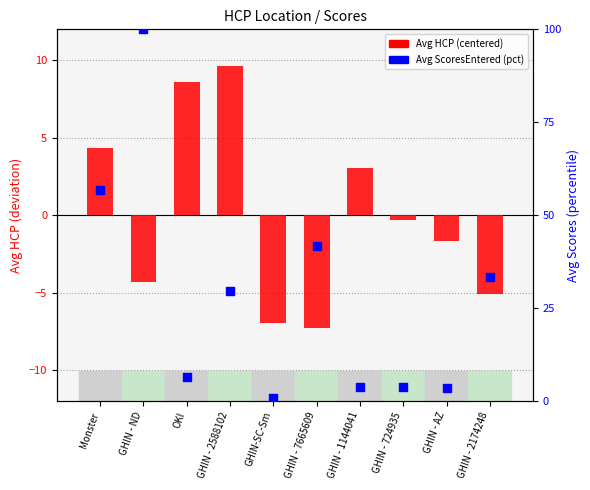

Is the value of Avg ScoresEntered (pct) at GHIN - 7665609 greater than the value of Avg HCP (centered) at GHIN - 1144041?

Yes